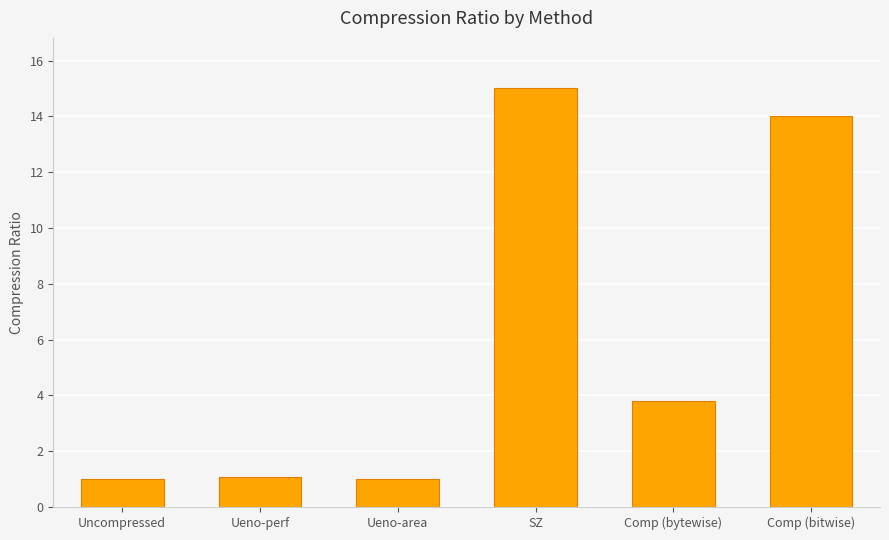

Reading left to right, what are all the values shown in this chart?

Uncompressed=1.0	Ueno-perf=1.1	Ueno-area=1.0	SZ=15.0	Comp (bytewise)=3.8	Comp (bitwise)=14.0